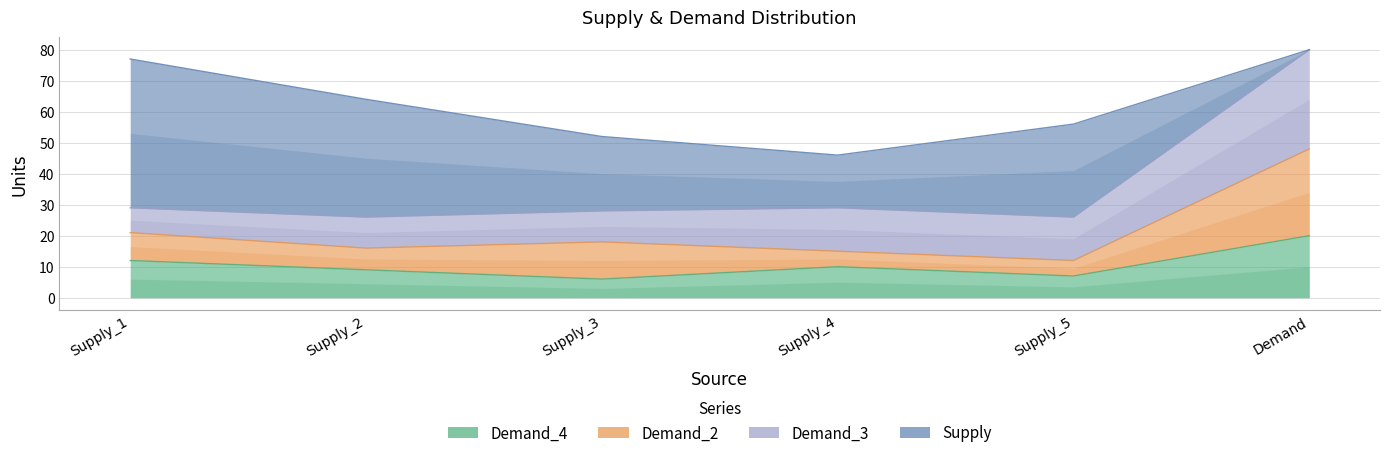

How many data points in Demand_3 are less than 14?

3